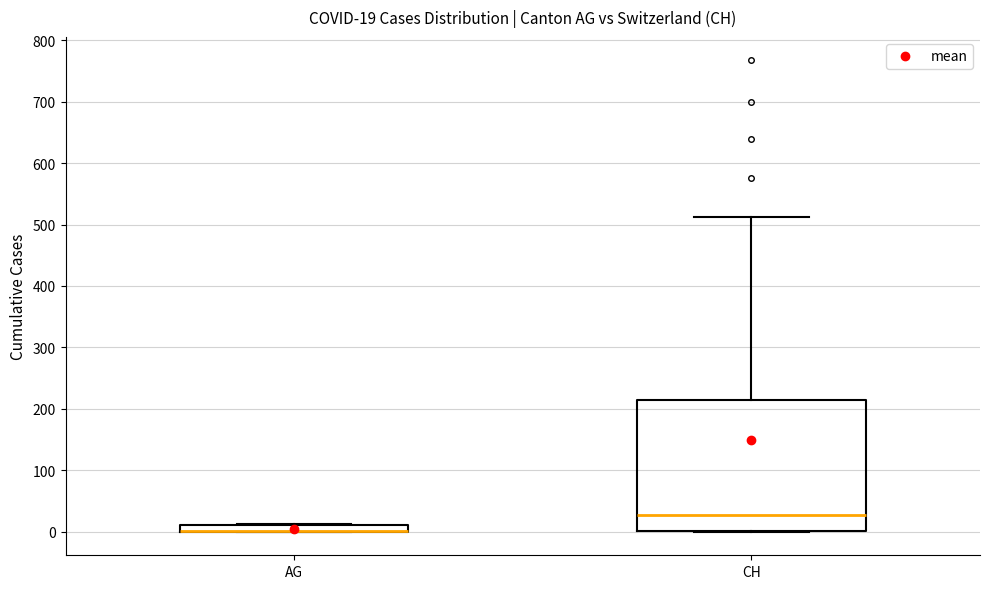

Which box is the tallest, from its lower edge to its upper edge?

CH